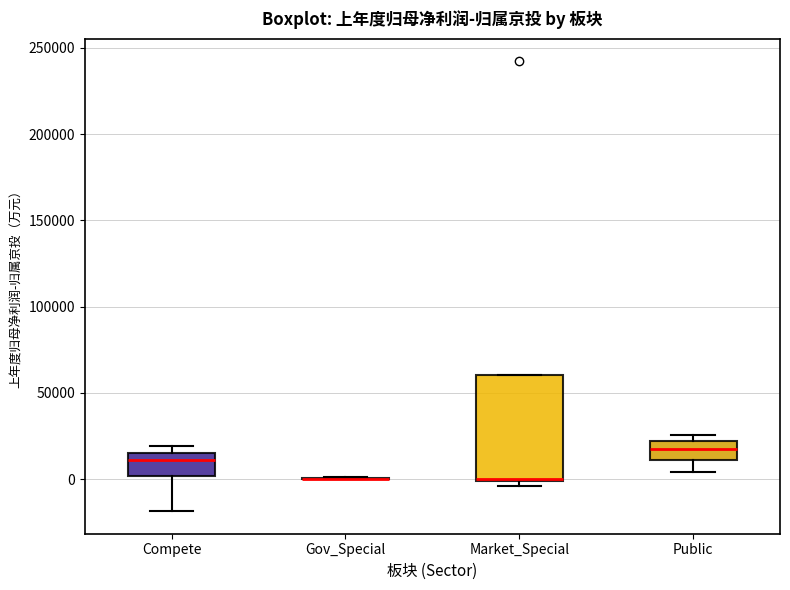

Reading left to right, read every box against the y-axis: the position of its median line, the range the box covers, and the ends of its whiskers. The values are not printed on the chart, so give them approximately, as read against the axis.

Compete: median 10000, box 0 to 15000, whiskers -20000 to 20000
Gov_Special: box collapsed to a line at 0, whiskers 0 to 0
Market_Special: median 0 (drawn on the box's lower edge), box 0 to 60000, whiskers -5000 to 60000
Public: median 15000, box 10000 to 20000, whiskers 5000 to 25000